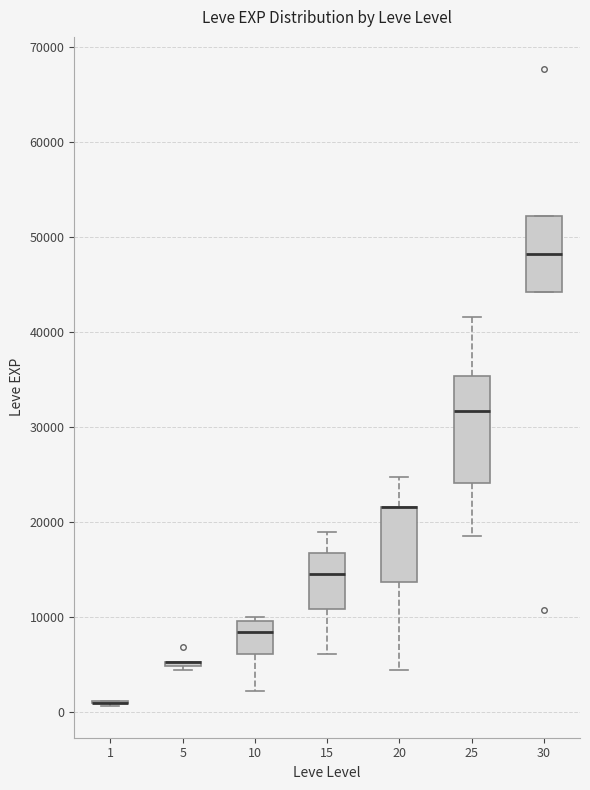

Where is the lower edge of the box at x = 15 on the y-axis? The values are not printed on the chart, so give them approximately, as read against the axis.

11000